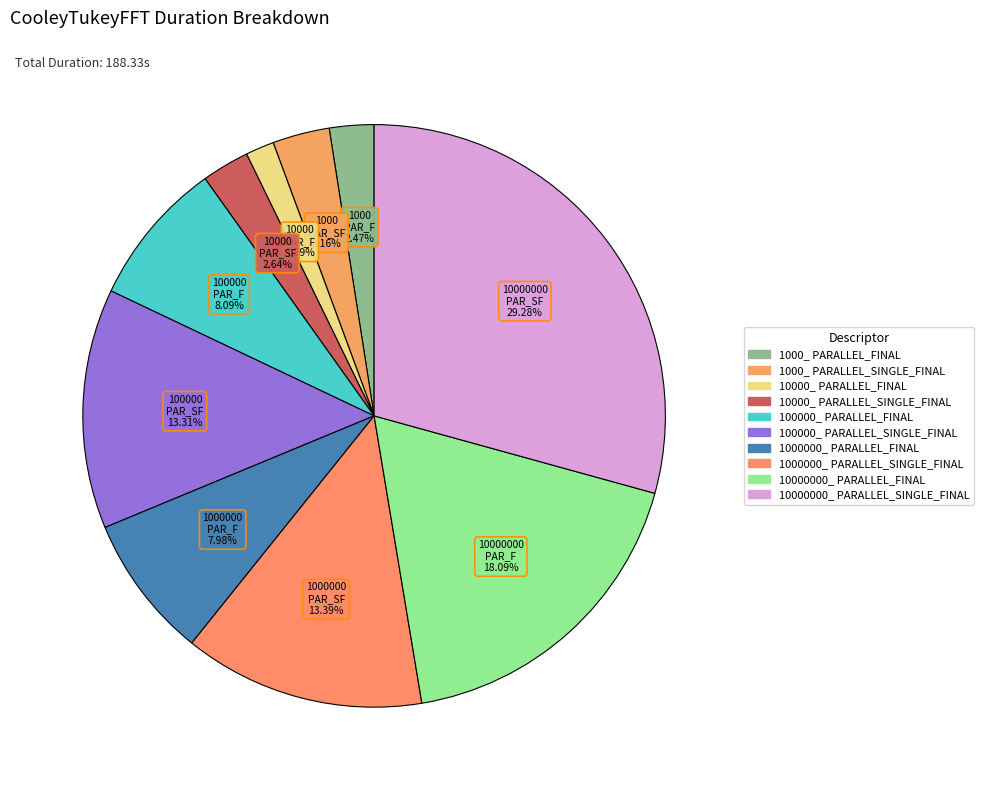

How many segments does this pie chart have?

10